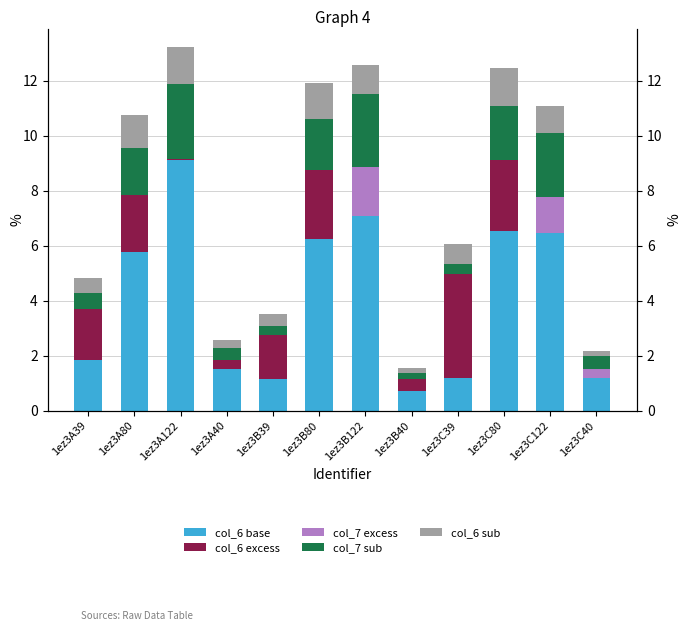

True or false: col_7 excess has a value of 0.7 at 1ez3B122.

False